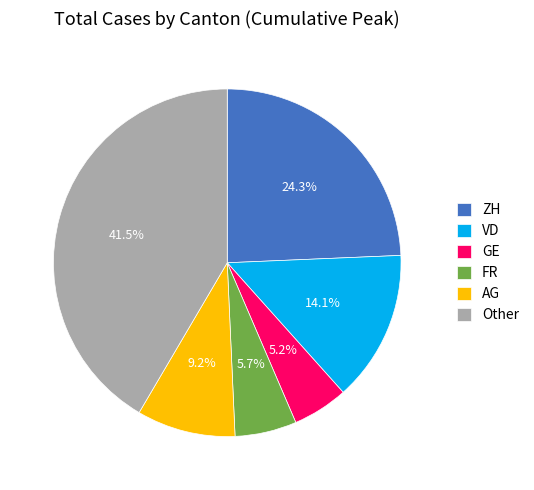

Does GE represent more than half of the total?

No